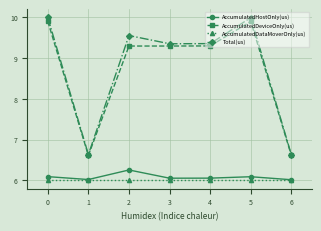

Which series changed the most between 0 and 3?

Total(us)